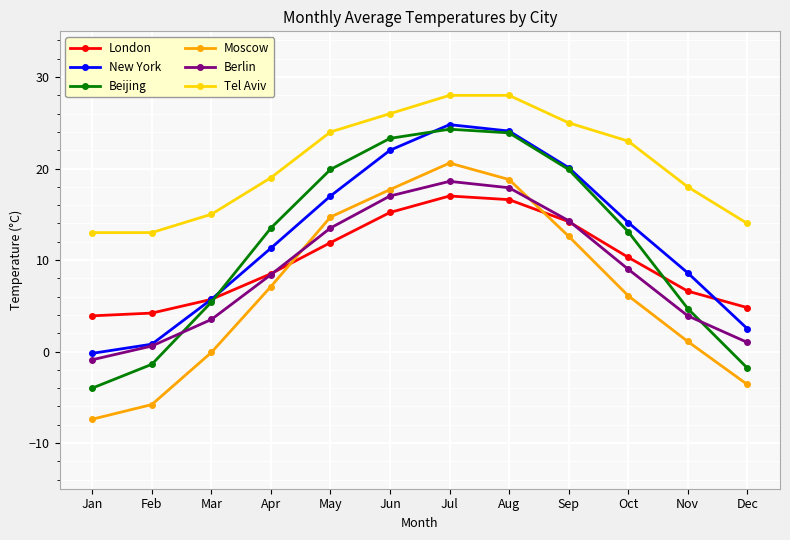

Is it true that Moscow equals 9.9 at Jul?

False